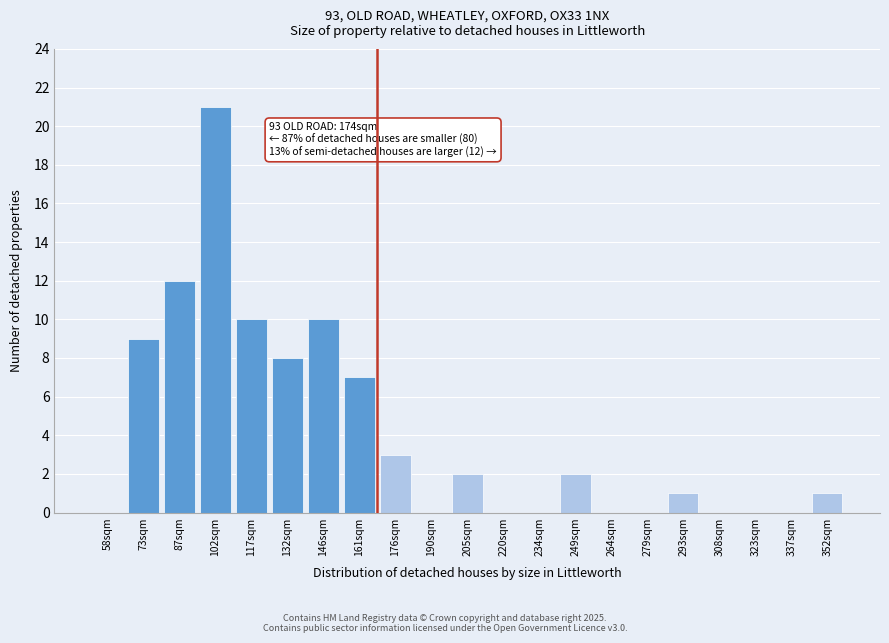

Reading left to right, what are all the values shown in this chart?

58sqm=0	73sqm=9	87sqm=12	102sqm=21	117sqm=10	132sqm=8	146sqm=10	161sqm=7	176sqm=3	190sqm=0	205sqm=2	220sqm=0	234sqm=0	249sqm=2	264sqm=0	279sqm=0	293sqm=1	308sqm=0	323sqm=0	337sqm=0	352sqm=1